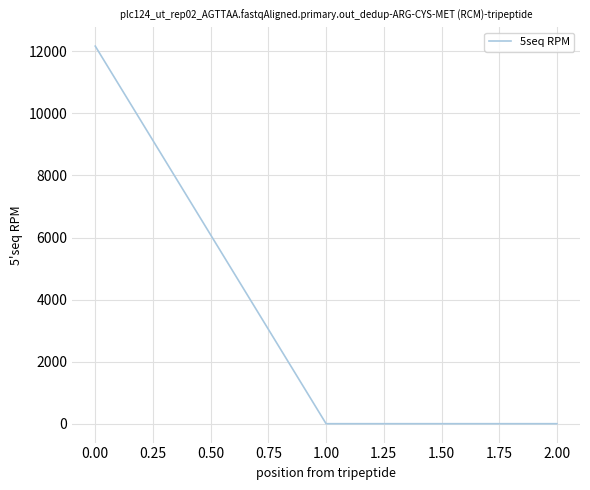

Reading left to right, transcribe all the data shown in this chart.

12167.5	0.0	0.0